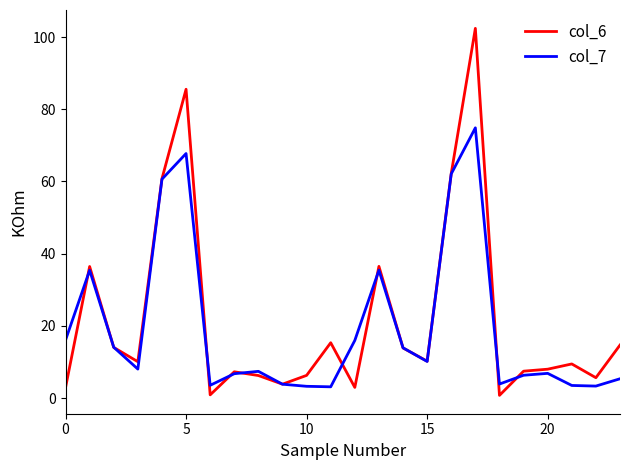

Rank the series by their maximum value, from lowest to highest.

col_7, col_6